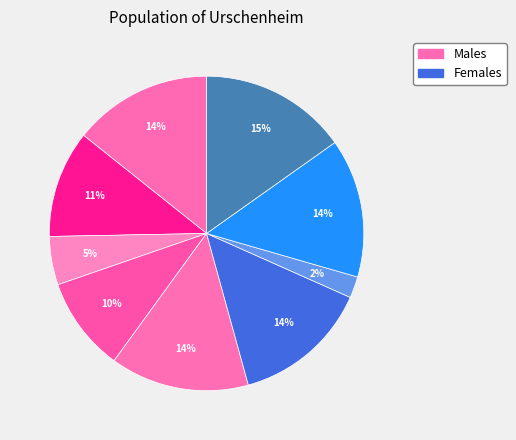

Count the number of slices in the pie.

9